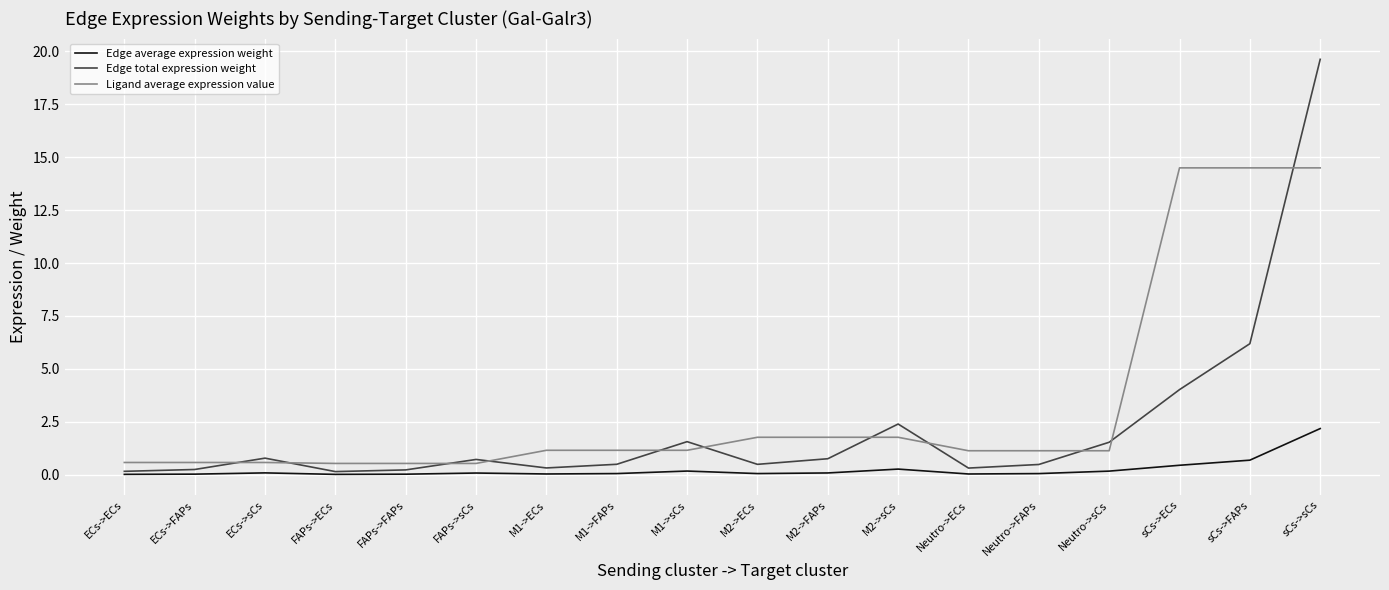

Is this an area chart (filled region under the line)?

No